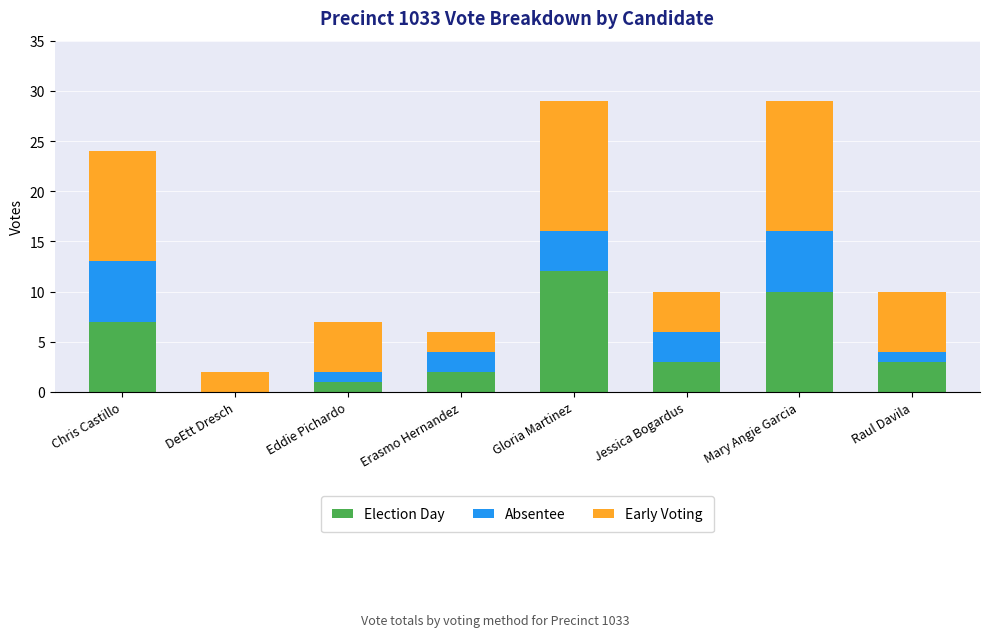

Reading left to right, list the values for the Election Day series.

Chris Castillo=7	DeEtt Dresch=0	Eddie Pichardo=1	Erasmo Hernandez=2	Gloria Martinez=12	Jessica Bogardus=3	Mary Angie Garcia=10	Raul Davila=3